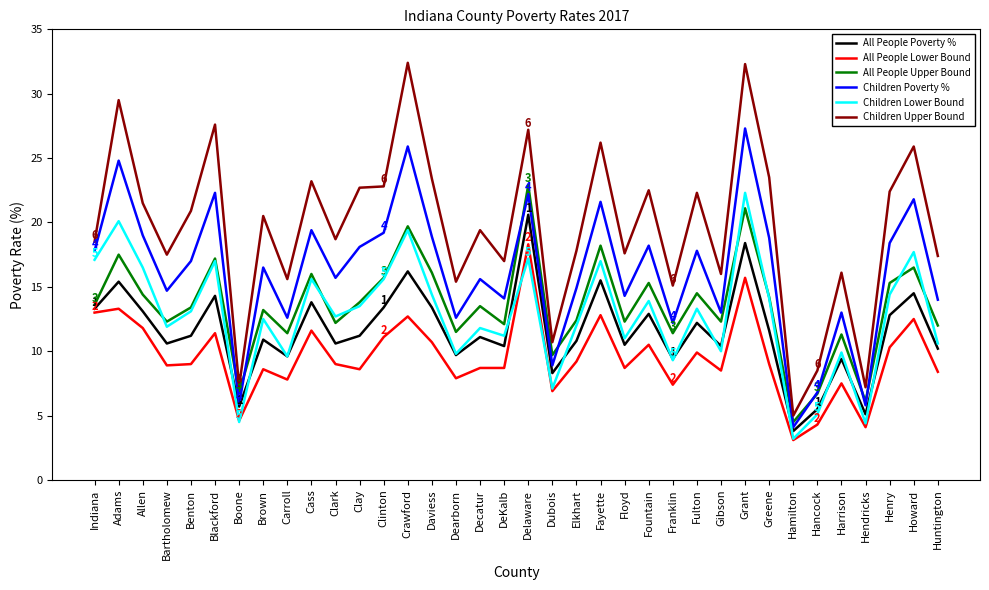

Is the value of All People Lower Bound at Indiana greater than the value of All People Upper Bound at Bartholomew?

Yes